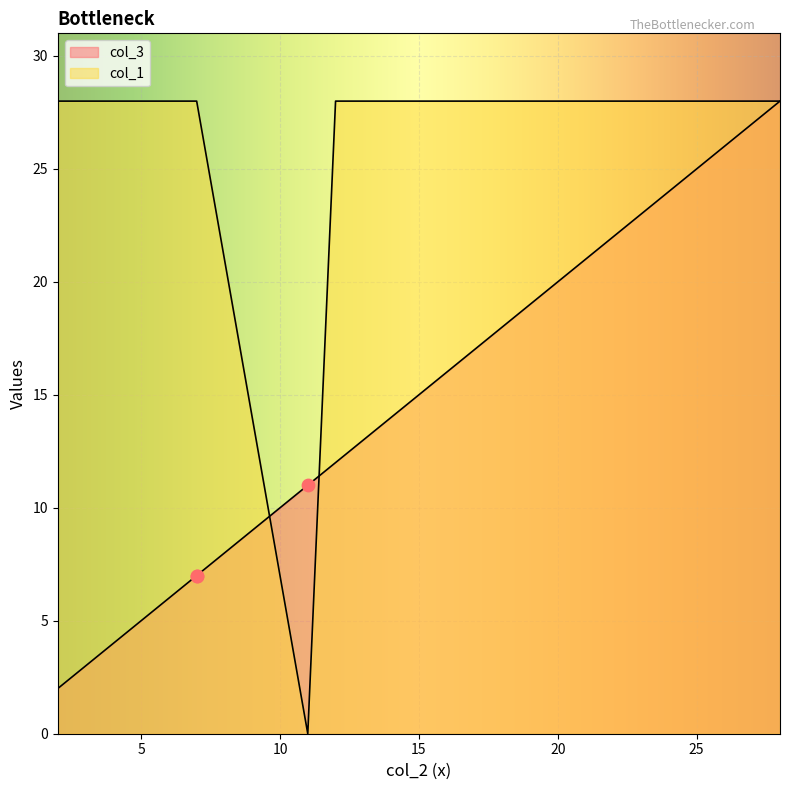

Which series has the widest spread of Y values?

col_1